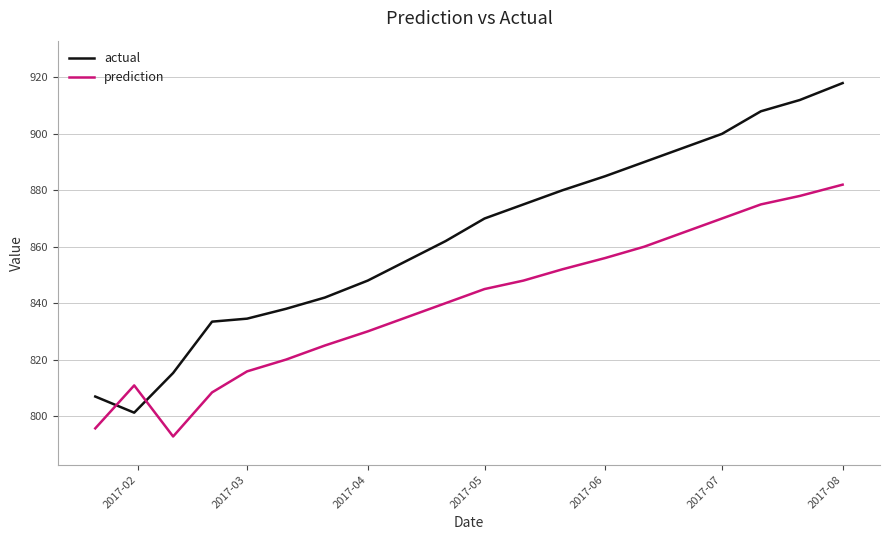

Rank the series by their maximum value, from highest to lowest.

actual, prediction